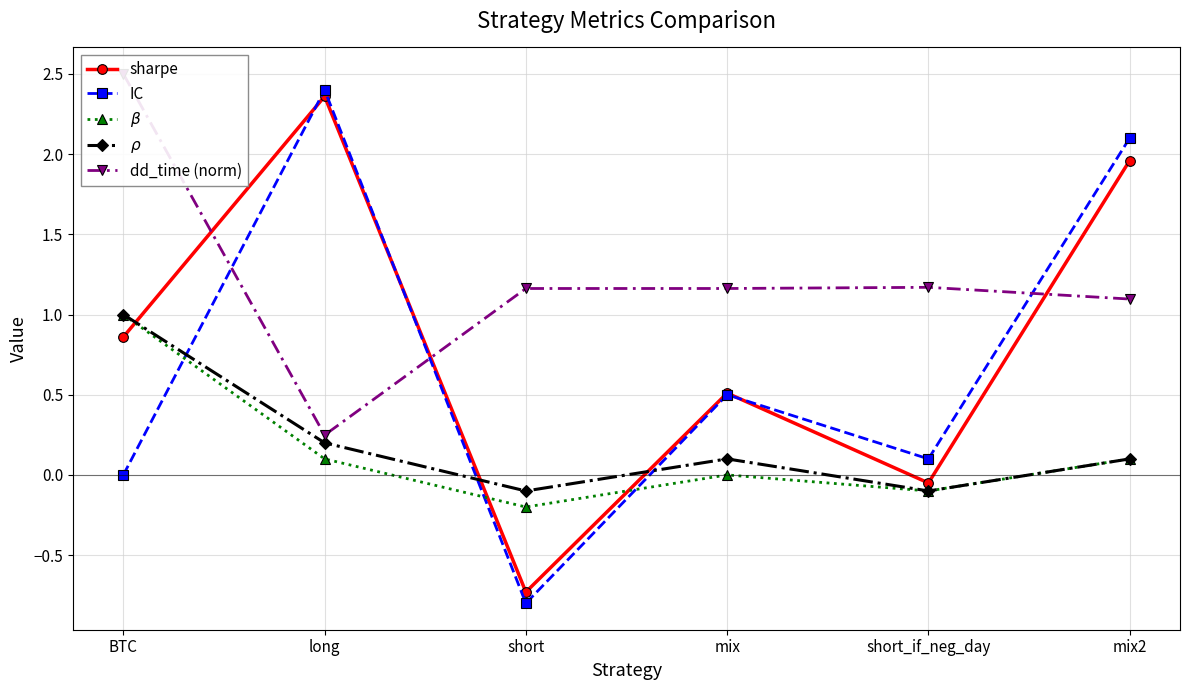

True or false: dd_time (norm) and IC intersect in this chart.

True